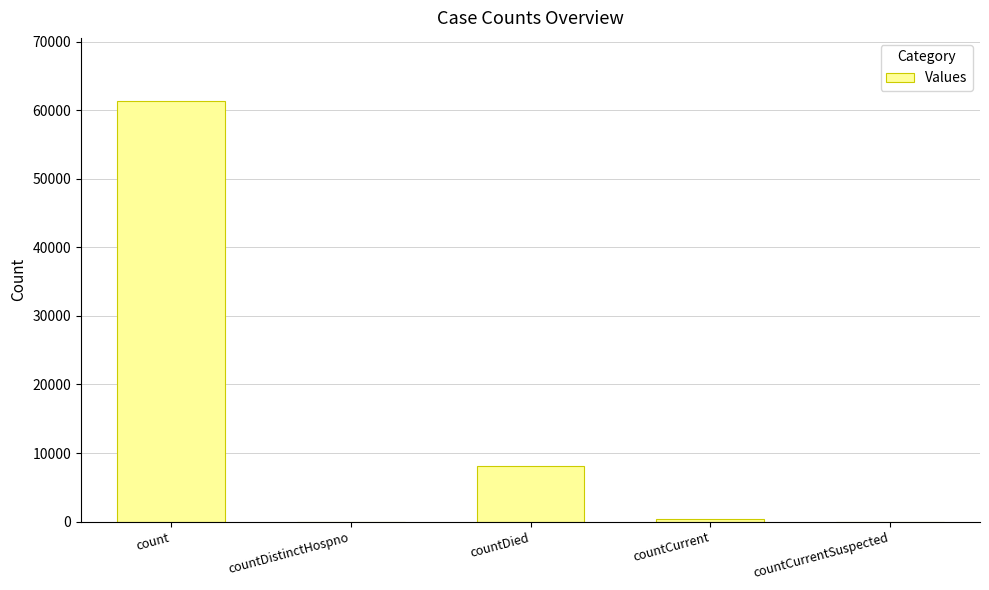

What is the maximum value shown in the chart?

61343